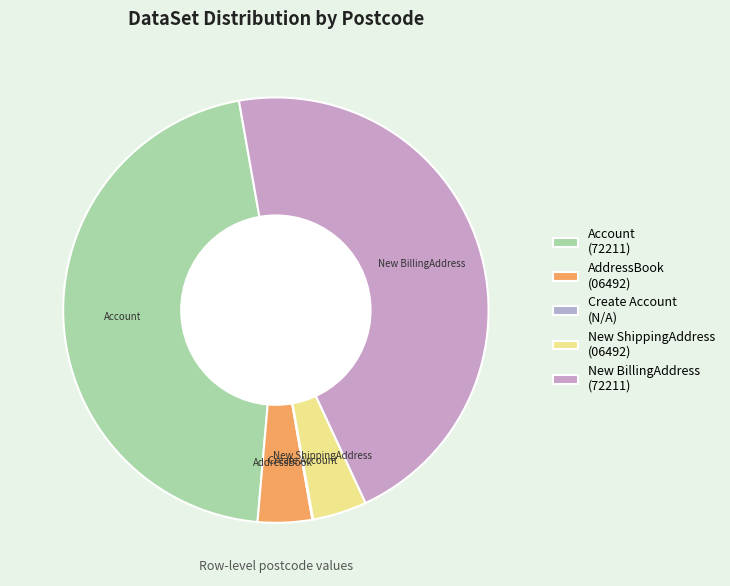

To the nearest percent, what is the difference between the AddressBook and Account slice percentages?

42%